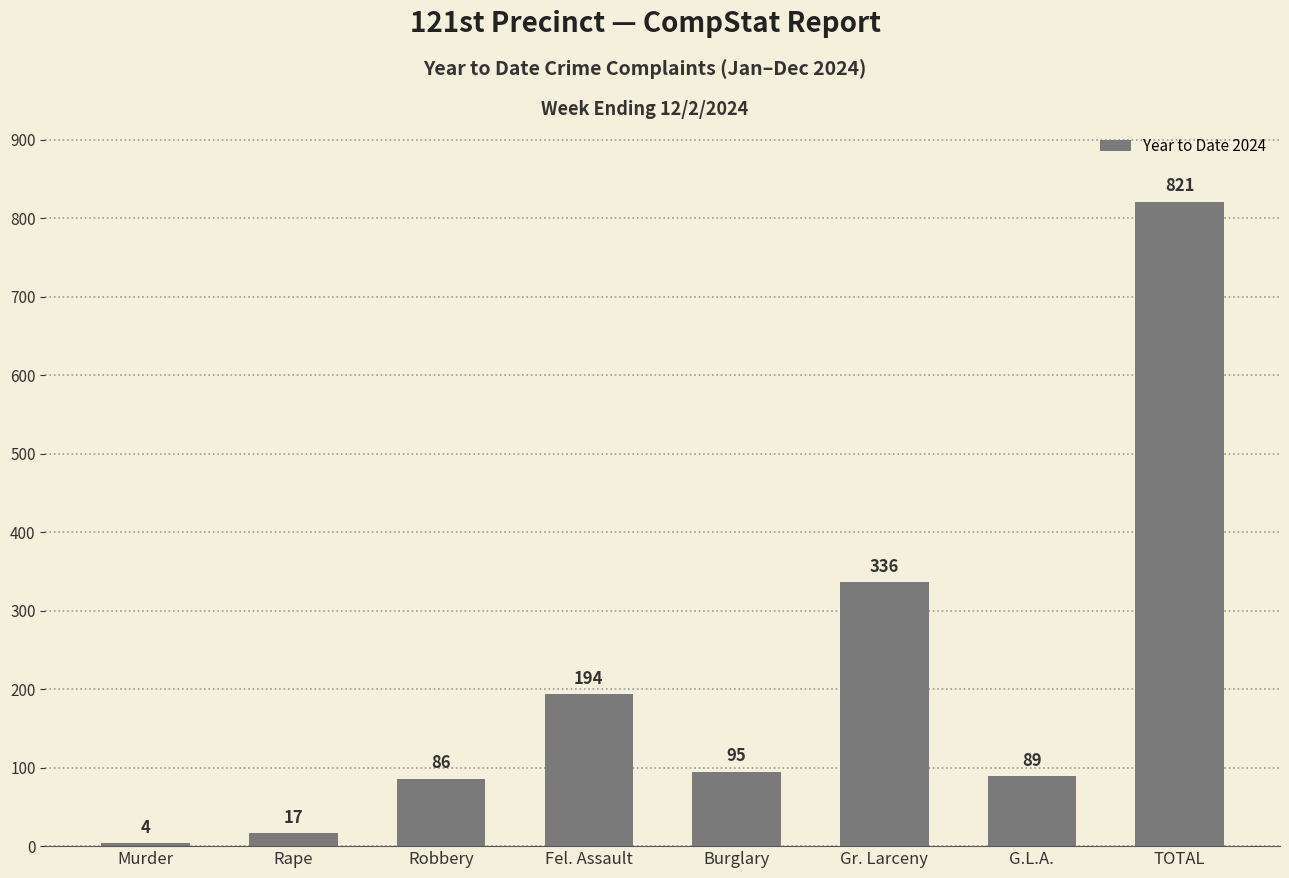

What position from the left is TOTAL?

8